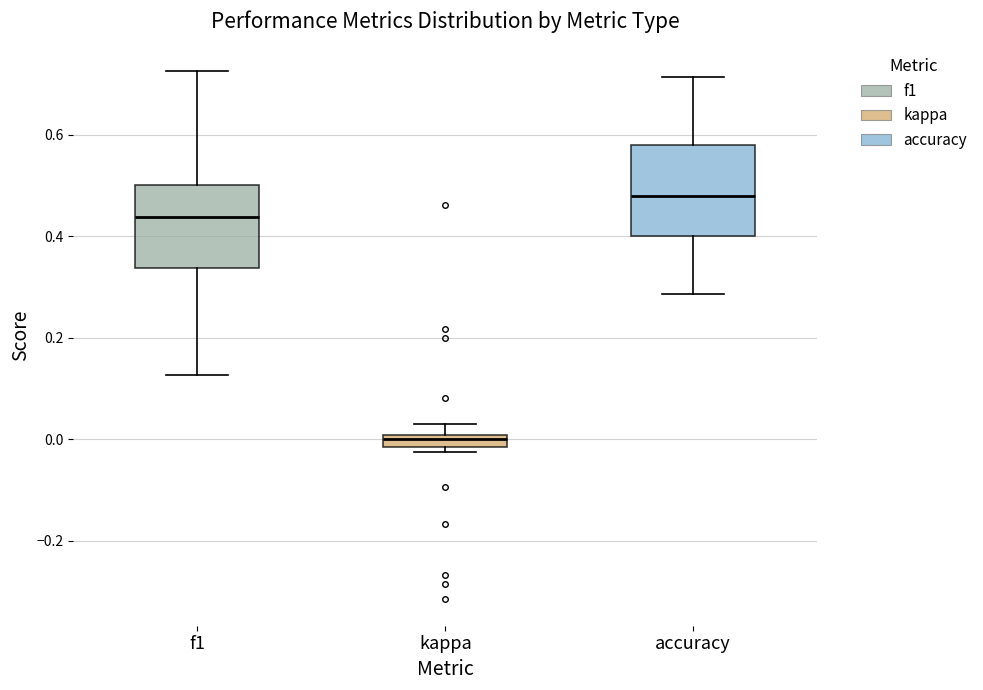

Where is the lower edge of the box for accuracy on the y-axis? The values are not printed on the chart, so give them approximately, as read against the axis.

0.40